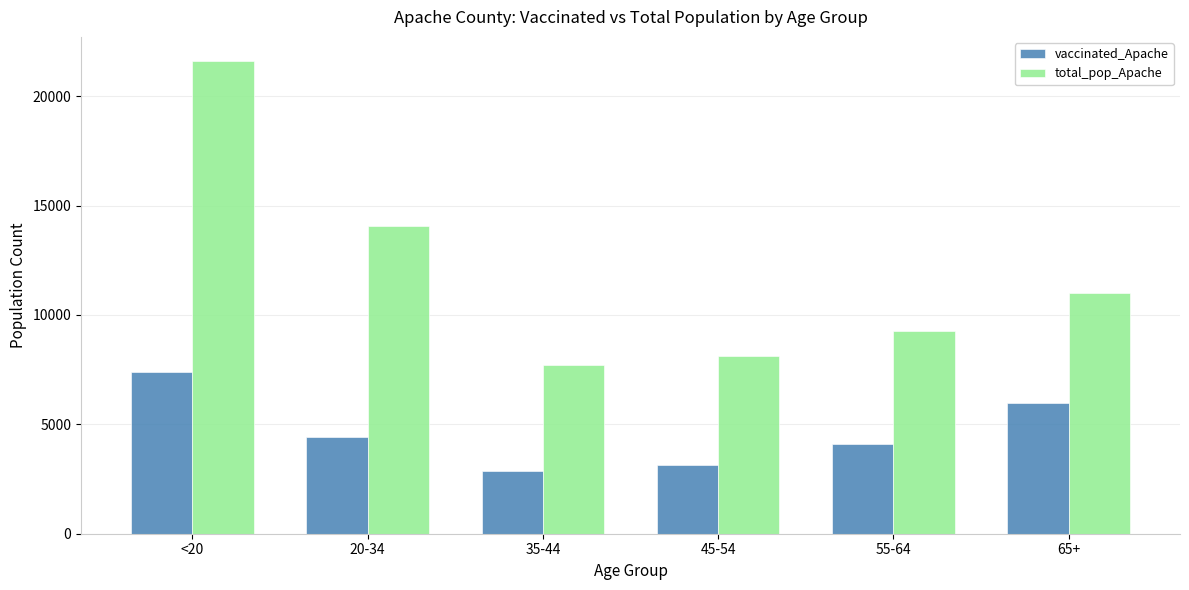

What is the total value across all series at 65+?

16965